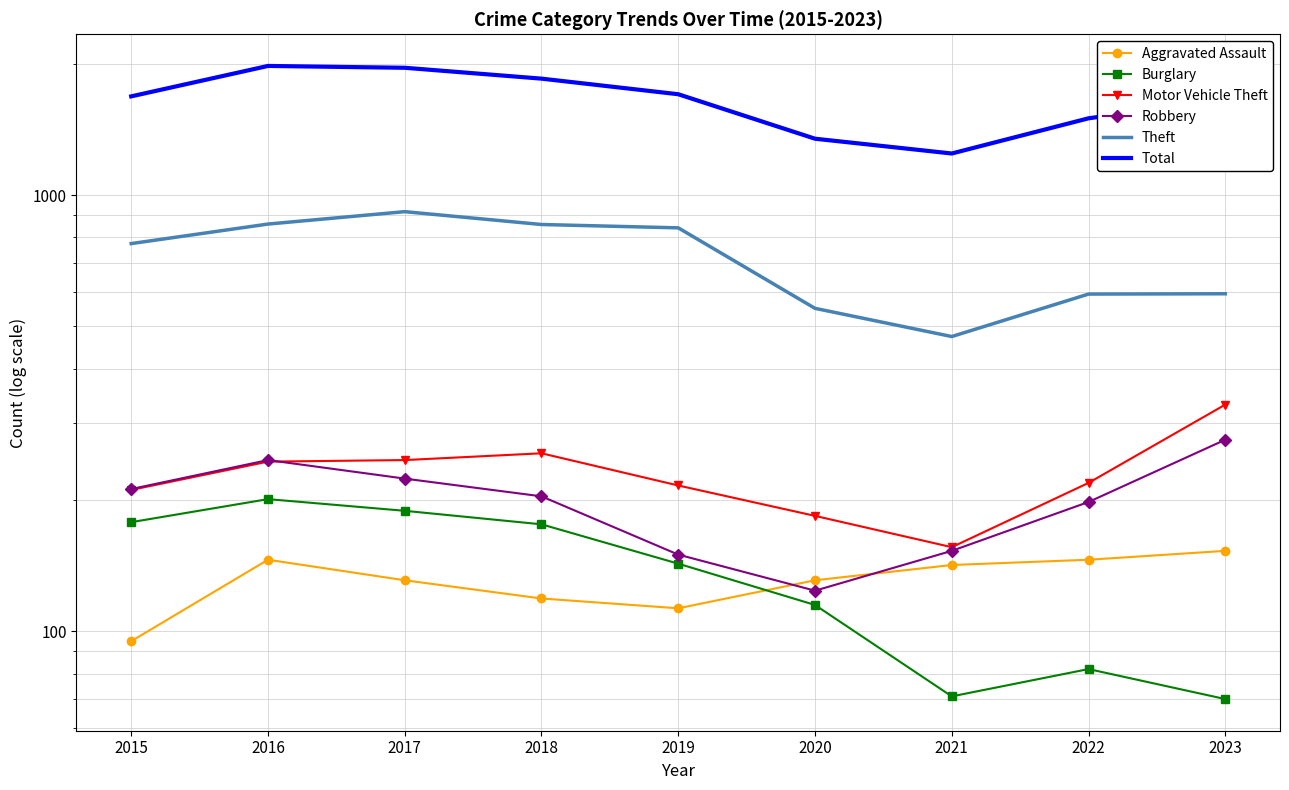

Which series has the widest spread of values?

Total